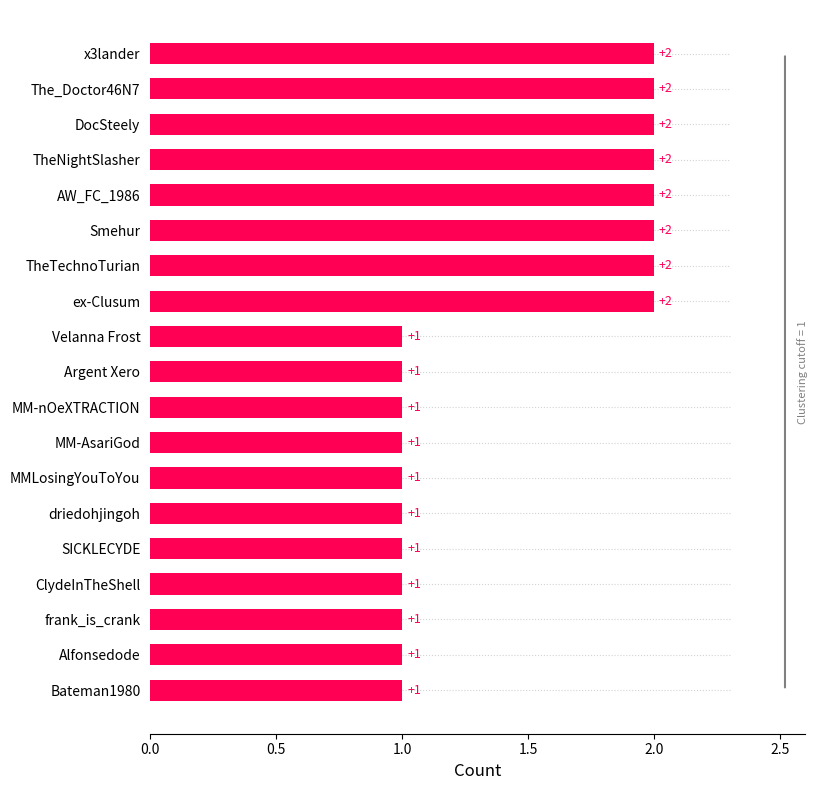

What is the ratio of the value at MM-nOeXTRACTION to the value at frank_is_crank?

1.0